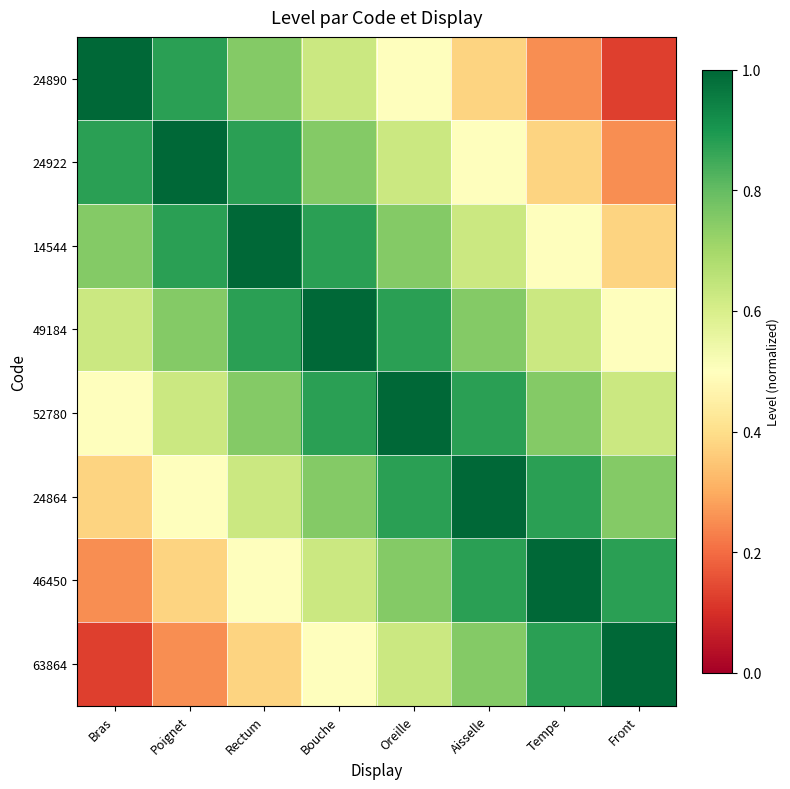

Reading left to right, list all the values displayed in this chart.

24890: Bras=1.0	Poignet=0.9	Rectum=0.8	Bouche=0.6	Oreille=0.5	Aisselle=0.4	Tempe=0.2	Front=0.1
24922: Bras=0.9	Poignet=1.0	Rectum=0.9	Bouche=0.8	Oreille=0.6	Aisselle=0.5	Tempe=0.4	Front=0.2
14544: Bras=0.8	Poignet=0.9	Rectum=1.0	Bouche=0.9	Oreille=0.8	Aisselle=0.6	Tempe=0.5	Front=0.4
49184: Bras=0.6	Poignet=0.8	Rectum=0.9	Bouche=1.0	Oreille=0.9	Aisselle=0.8	Tempe=0.6	Front=0.5
52780: Bras=0.5	Poignet=0.6	Rectum=0.8	Bouche=0.9	Oreille=1.0	Aisselle=0.9	Tempe=0.8	Front=0.6
24864: Bras=0.4	Poignet=0.5	Rectum=0.6	Bouche=0.8	Oreille=0.9	Aisselle=1.0	Tempe=0.9	Front=0.8
46450: Bras=0.2	Poignet=0.4	Rectum=0.5	Bouche=0.6	Oreille=0.8	Aisselle=0.9	Tempe=1.0	Front=0.9
63864: Bras=0.1	Poignet=0.2	Rectum=0.4	Bouche=0.5	Oreille=0.6	Aisselle=0.8	Tempe=0.9	Front=1.0